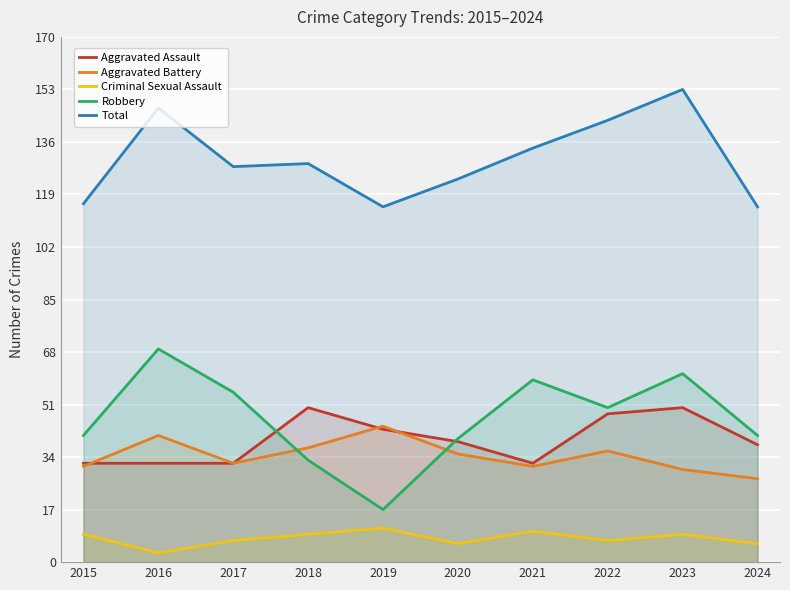

True or false: Aggravated Assault and Total intersect in this chart.

False